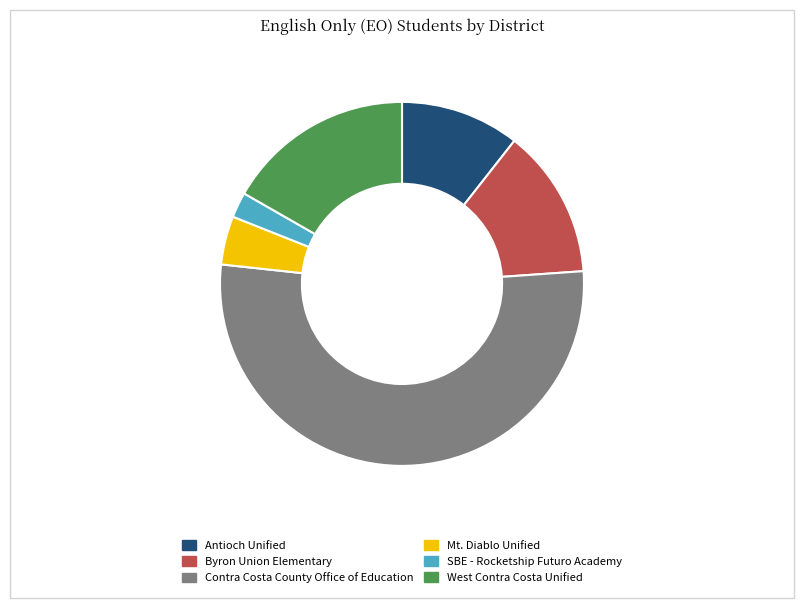

Rank the categories by value from lowest to highest.

SBE - Rocketship Futuro Academy, Mt. Diablo Unified, Antioch Unified, Byron Union Elementary, West Contra Costa Unified, Contra Costa County Office of Education